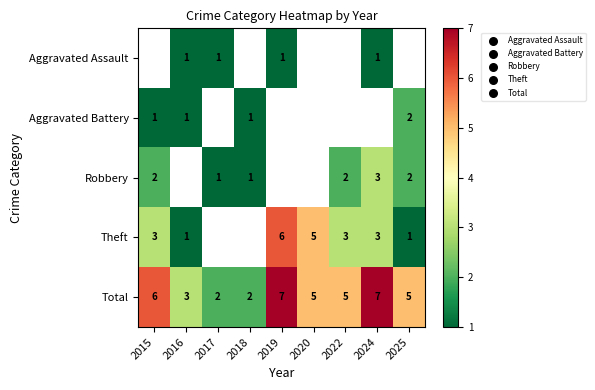

What is the sum of all Total values?

42